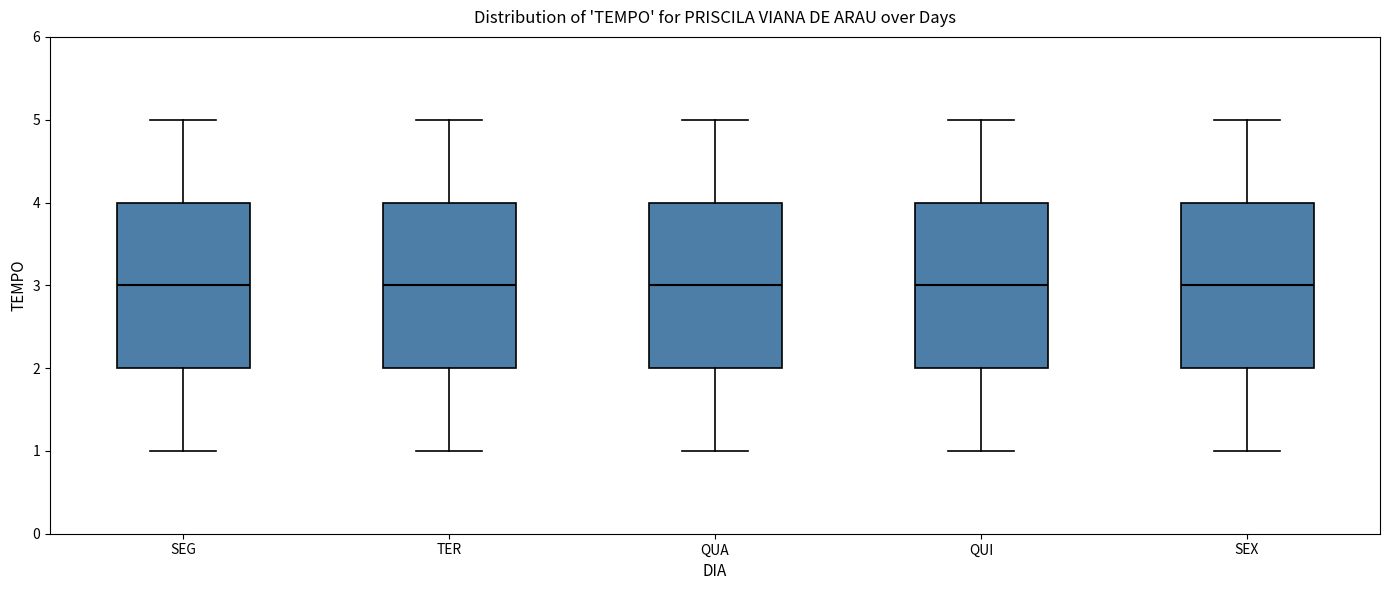

Reading left to right, read every box against the y-axis: the position of its median line, the range the box covers, and the ends of its whiskers. The values are not printed on the chart, so give them approximately, as read against the axis.

SEG: median 3, box 2 to 4, whiskers 1 to 5
TER: median 3, box 2 to 4, whiskers 1 to 5
QUA: median 3, box 2 to 4, whiskers 1 to 5
QUI: median 3, box 2 to 4, whiskers 1 to 5
SEX: median 3, box 2 to 4, whiskers 1 to 5